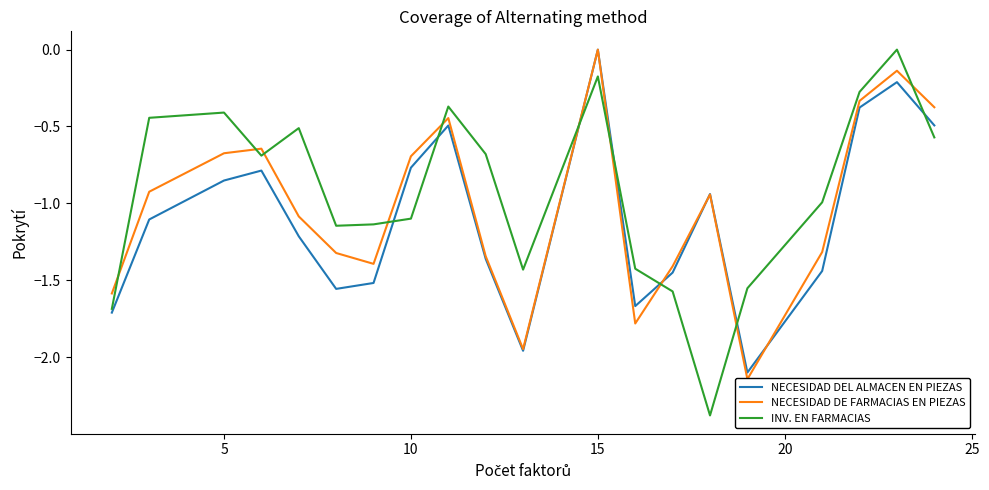

True or false: INV. EN FARMACIAS has a value of -1.5 at 10.

False